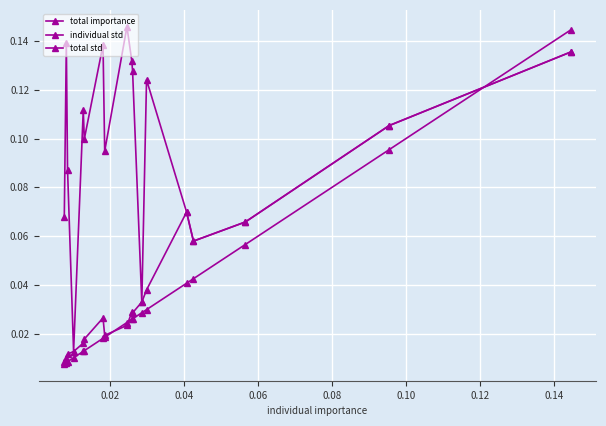

Which series ends up on top after the final intersection of total importance and total std?

total importance